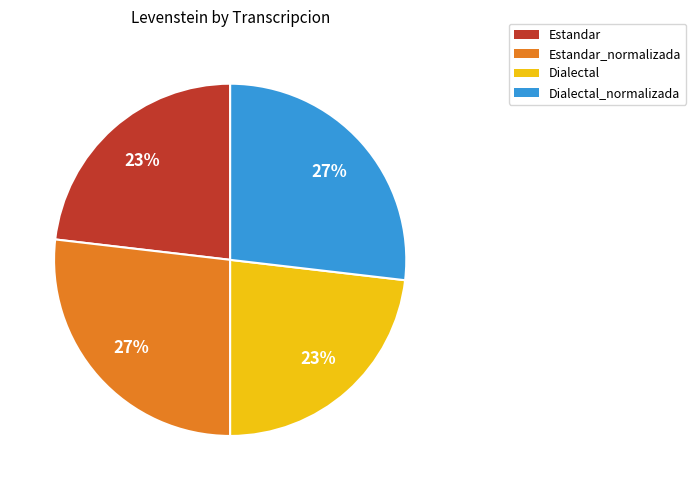

Is there a majority slice in this chart?

No